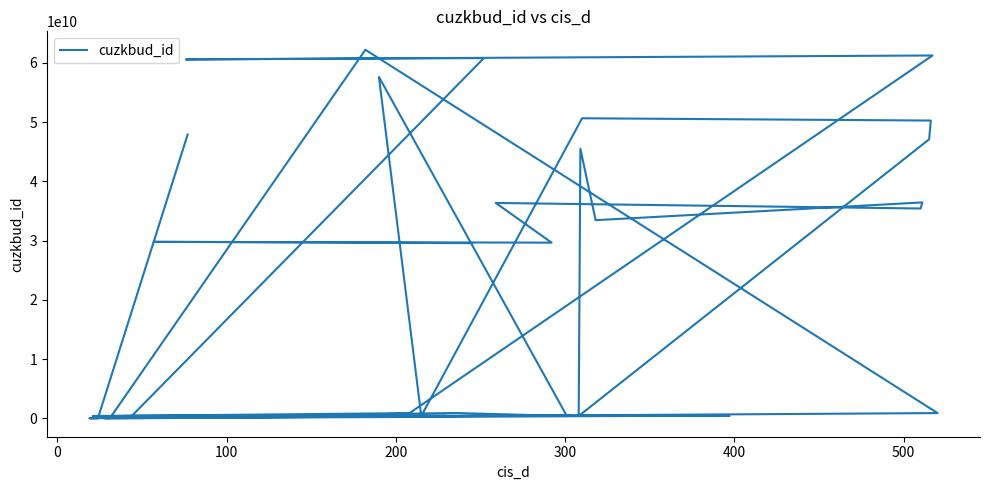

How many data points does each series have?

40